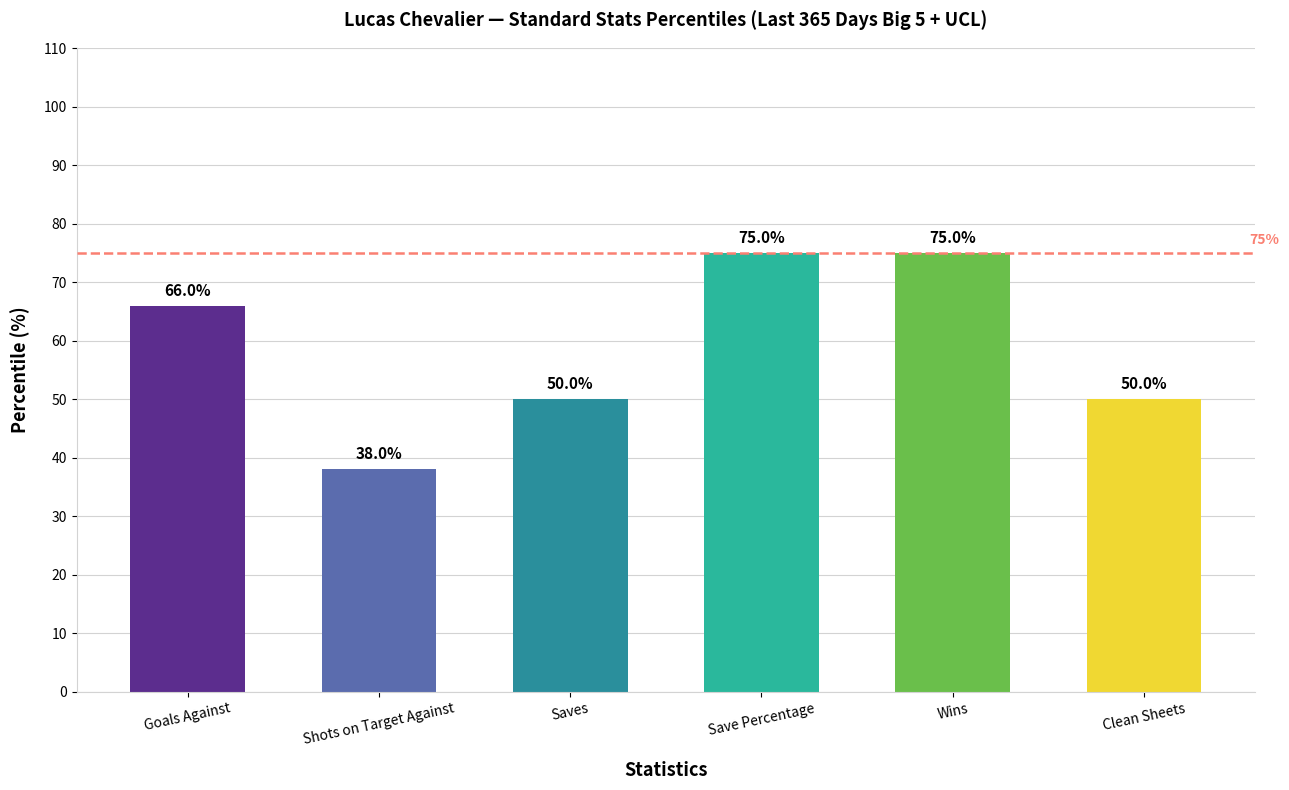

Is it true that the value at Clean Sheets is 50?

True